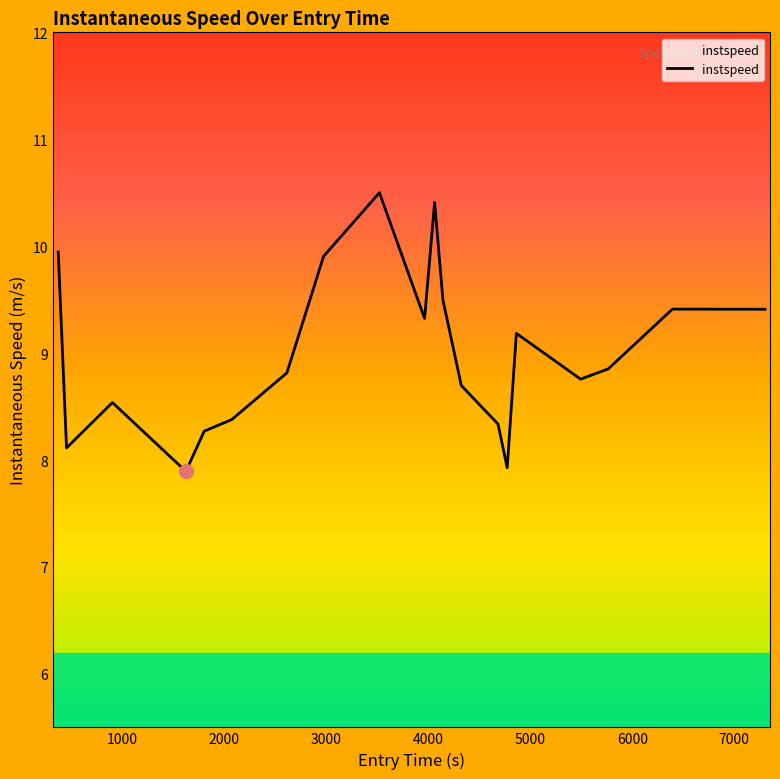

How many lines are shown in the chart?

1